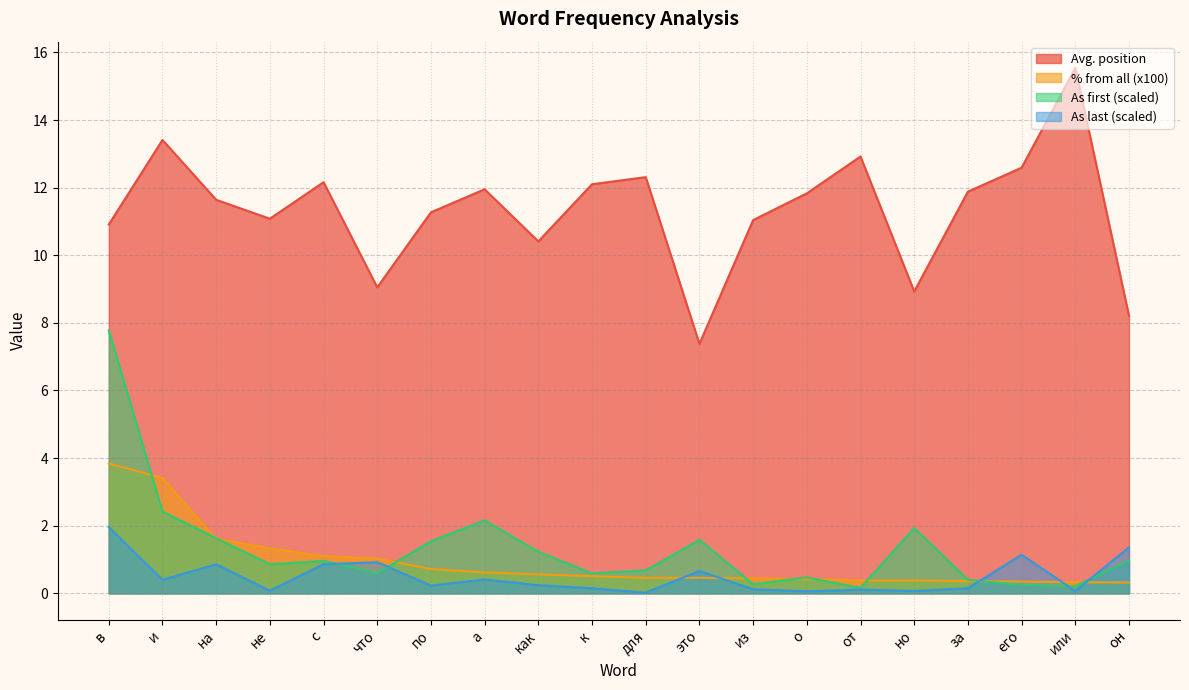

True or false: Avg. position and As last (scaled) intersect in this chart.

False